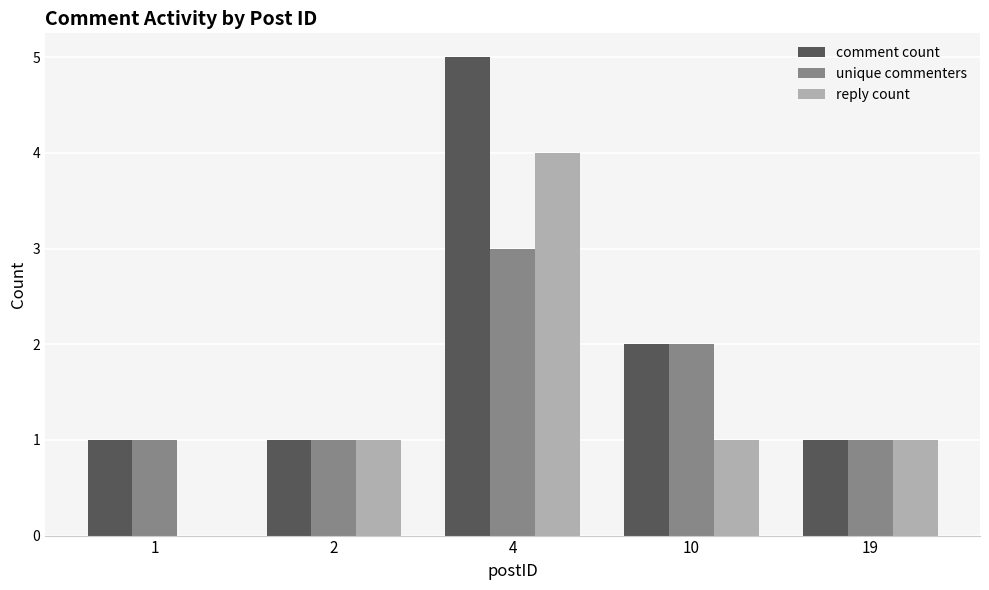

True or false: unique commenters has a value of 1 at 1.

True